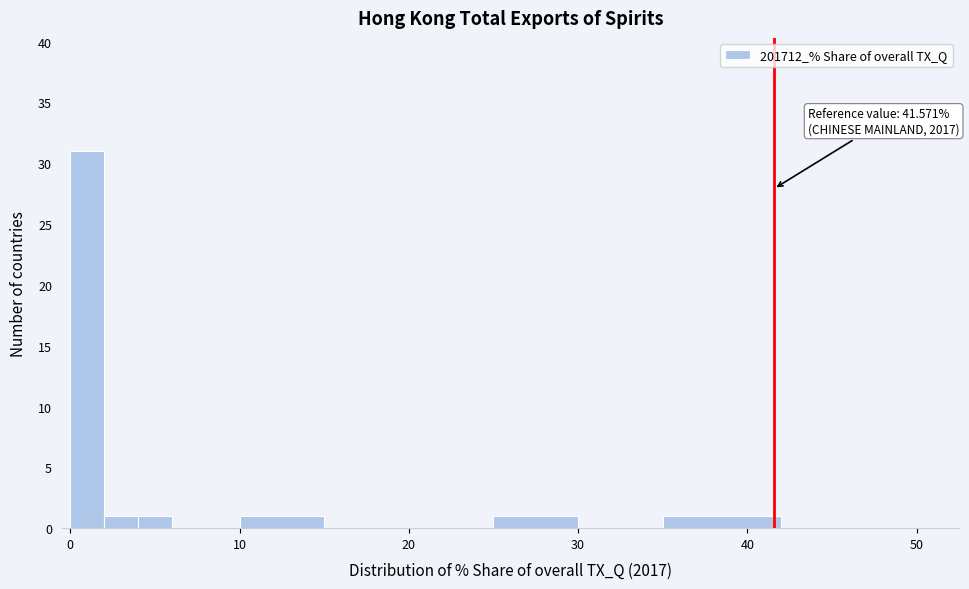

Read against the x-axis, roughly where is the centre of the tallest bar?

1